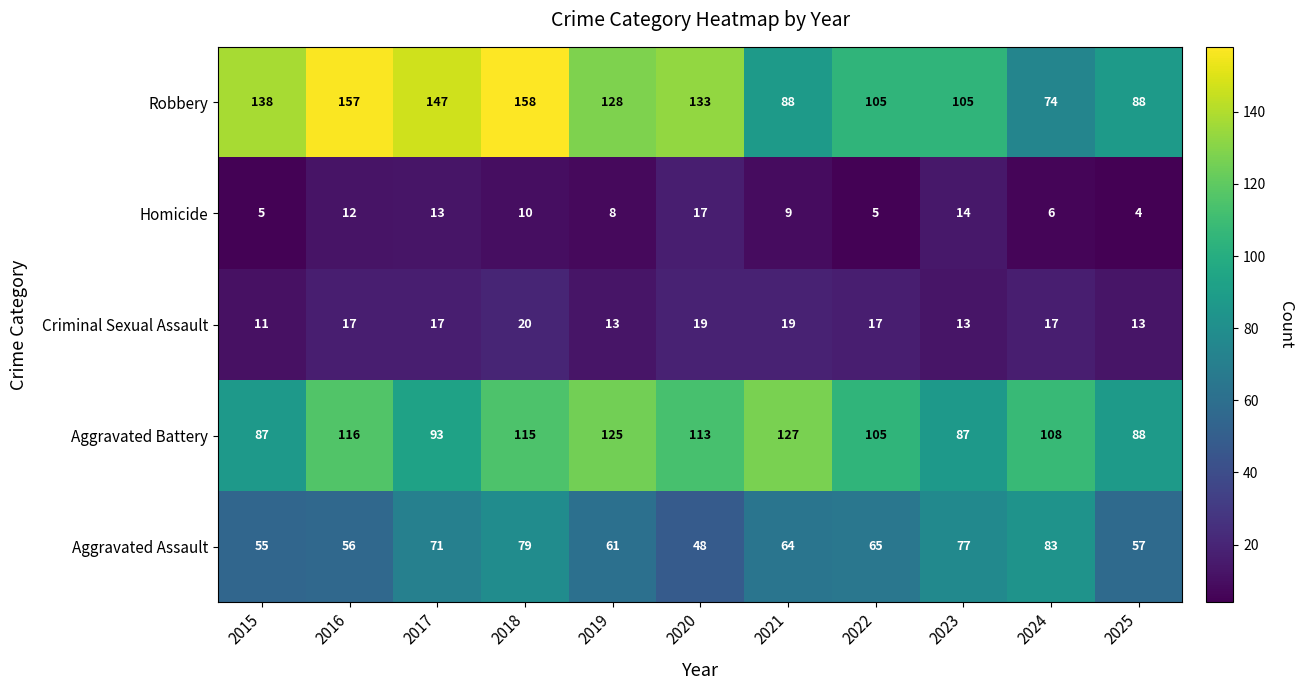

Rank the series by their maximum value, from lowest to highest.

Homicide, Criminal Sexual Assault, Aggravated Assault, Aggravated Battery, Robbery